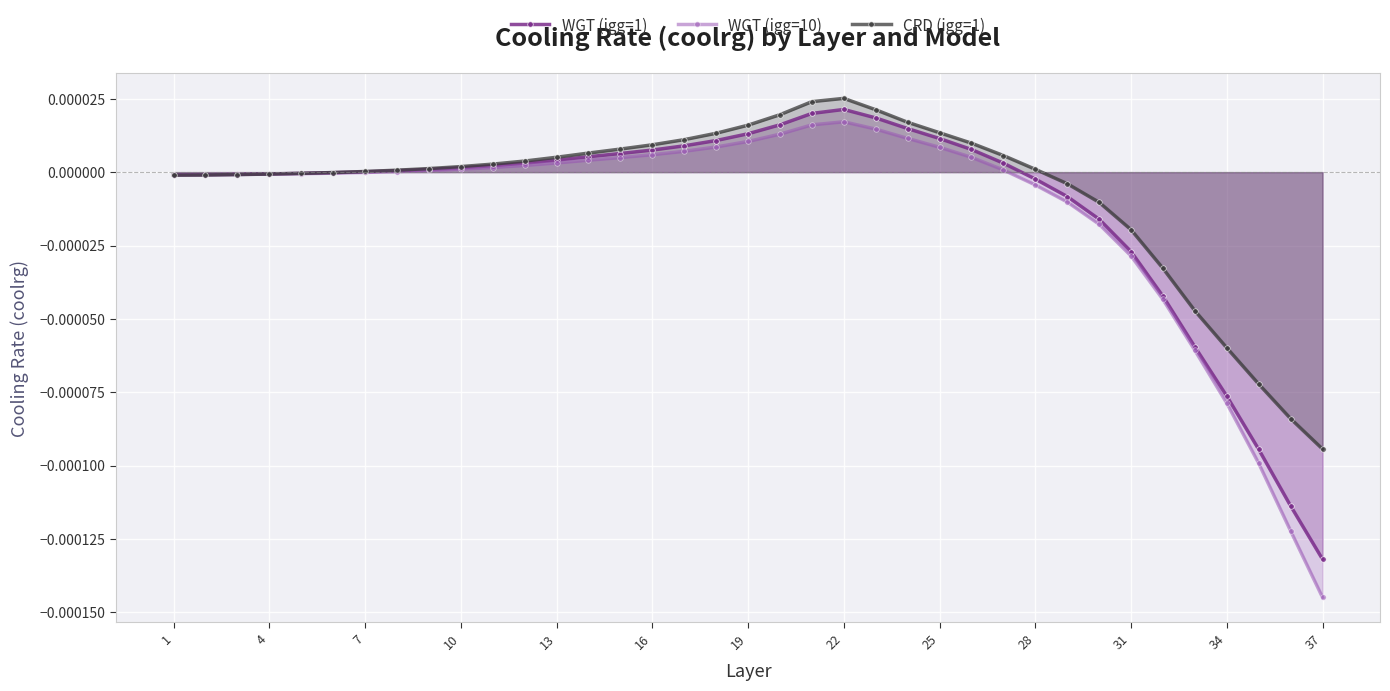

True or false: WGT (igg=10) and WGT (igg=1) cross at least once.

False